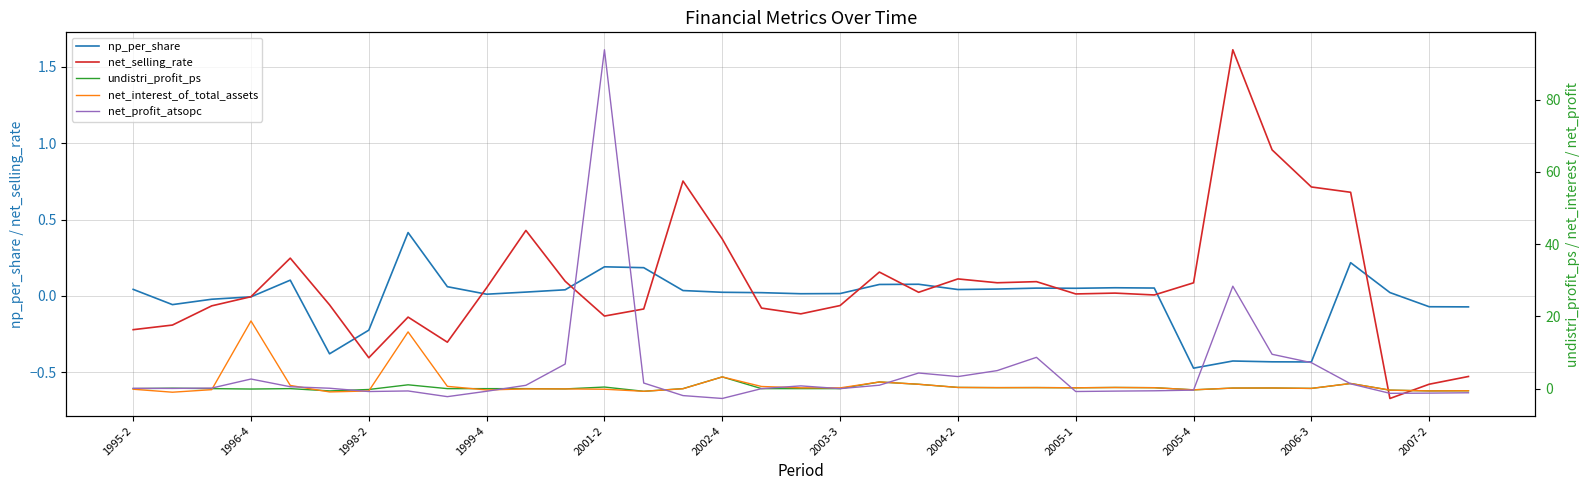

How many intersections are there between np_per_share and net_profit_atsopc?

9